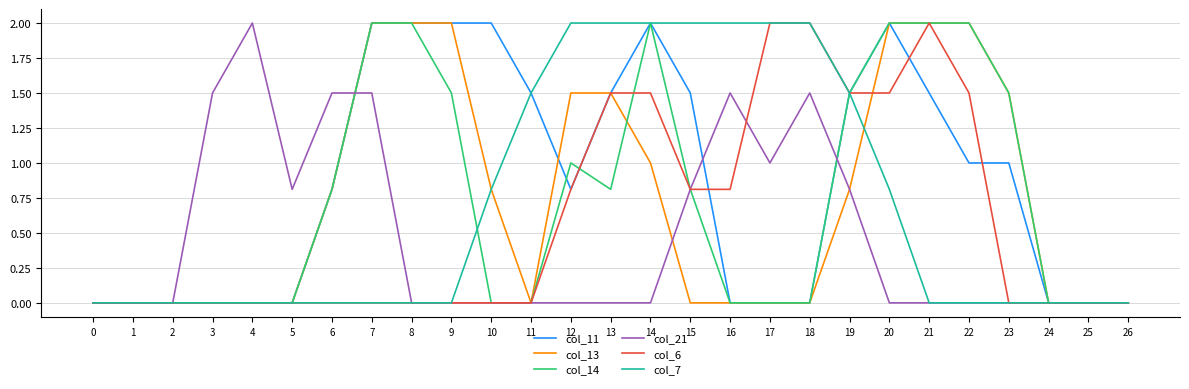

What is the sum of all col_11 values?

23.1